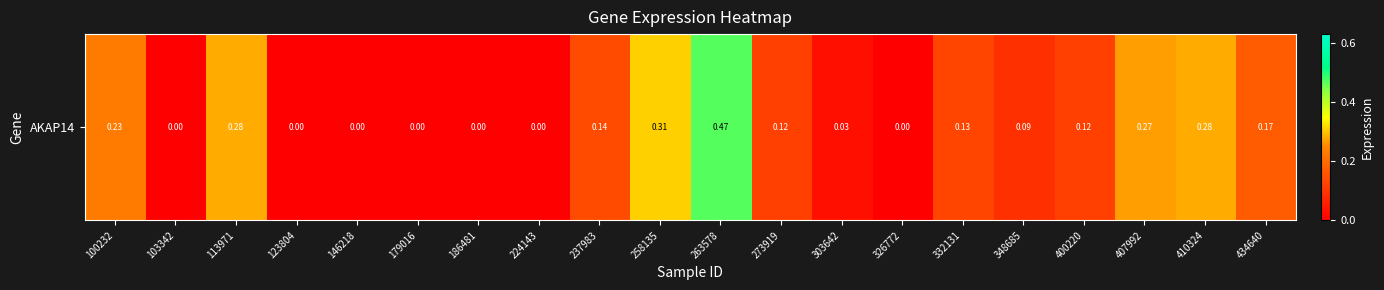

Rank the categories by value from lowest to highest.

103342, 123804, 146218, 179016, 186481, 224143, 326772, 303642, 348685, 273919, 400220, 332131, 237983, 434640, 100232, 407992, 113971, 410324, 258135, 263578